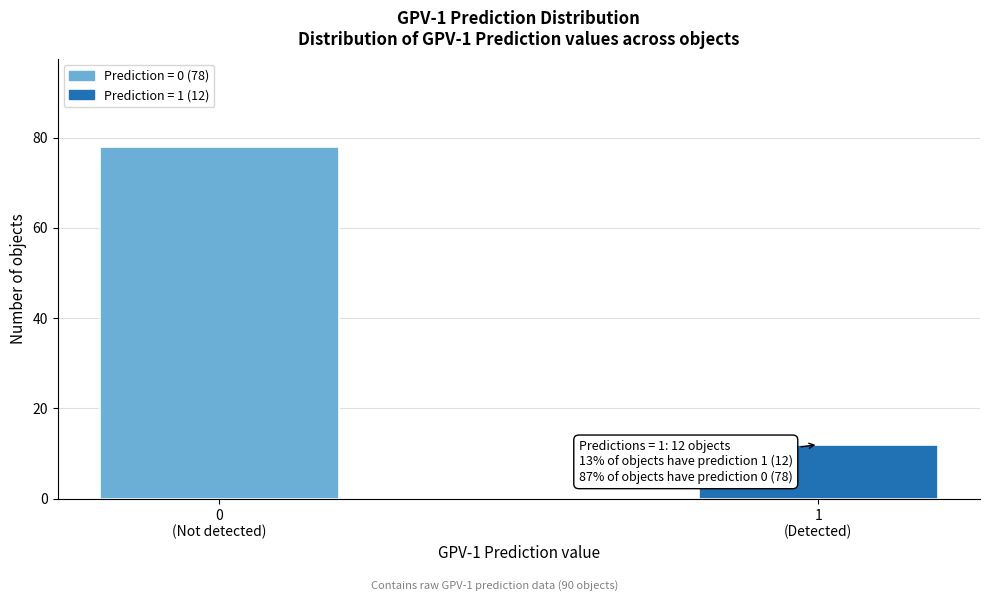

Reading right to left, what are all the values shown in this chart?

12	78